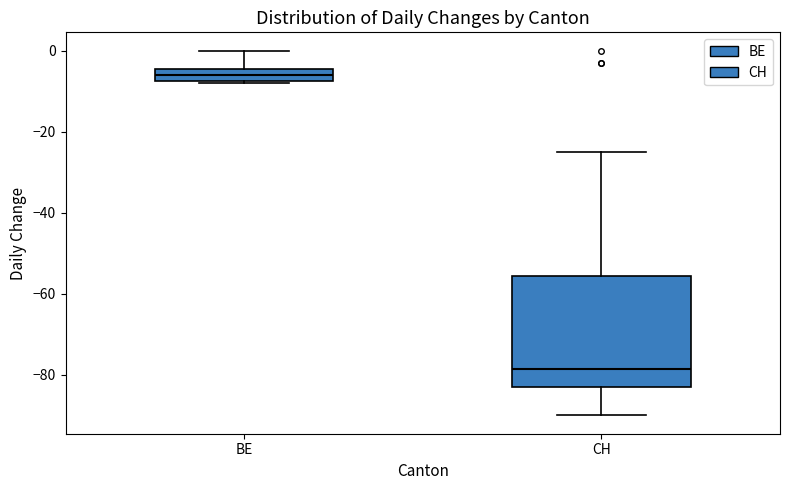

Which box's median line is the highest?

BE